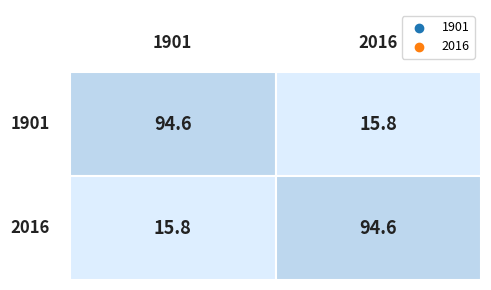

Between 0 and 1, which series saw the biggest shift?

1901